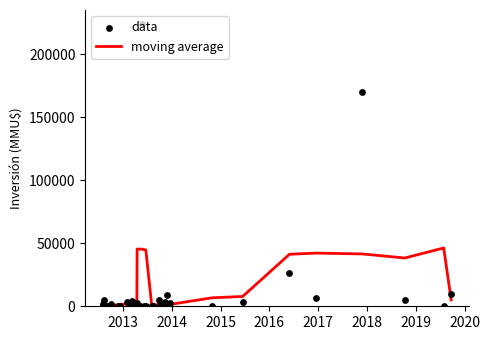

Which series contains the highest Y value?

data